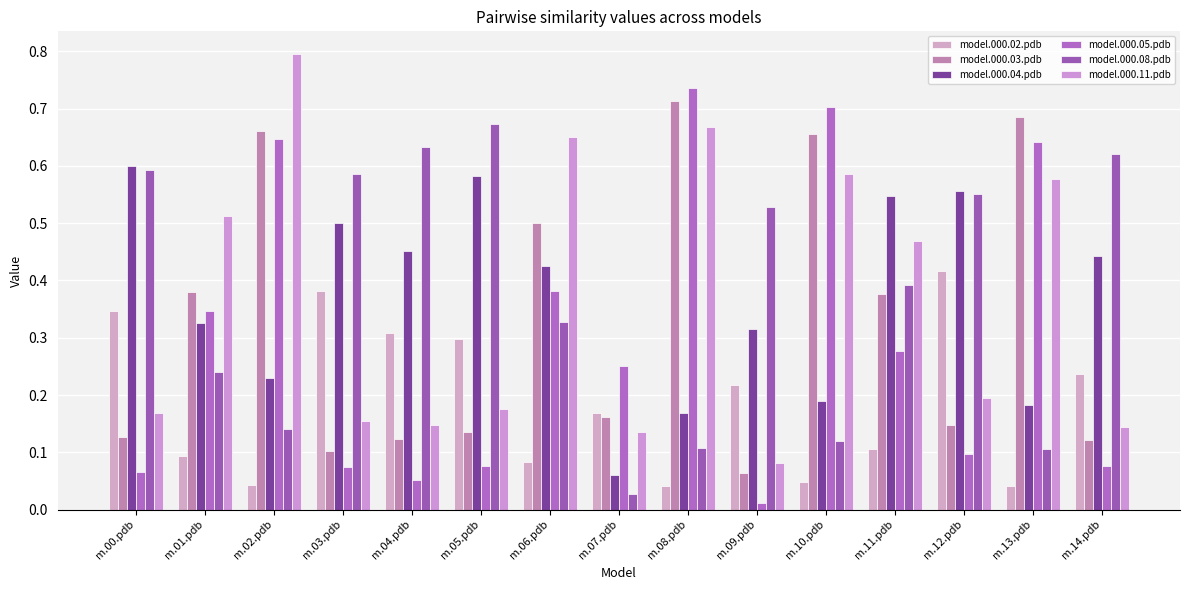

How many bars are there in total?

90